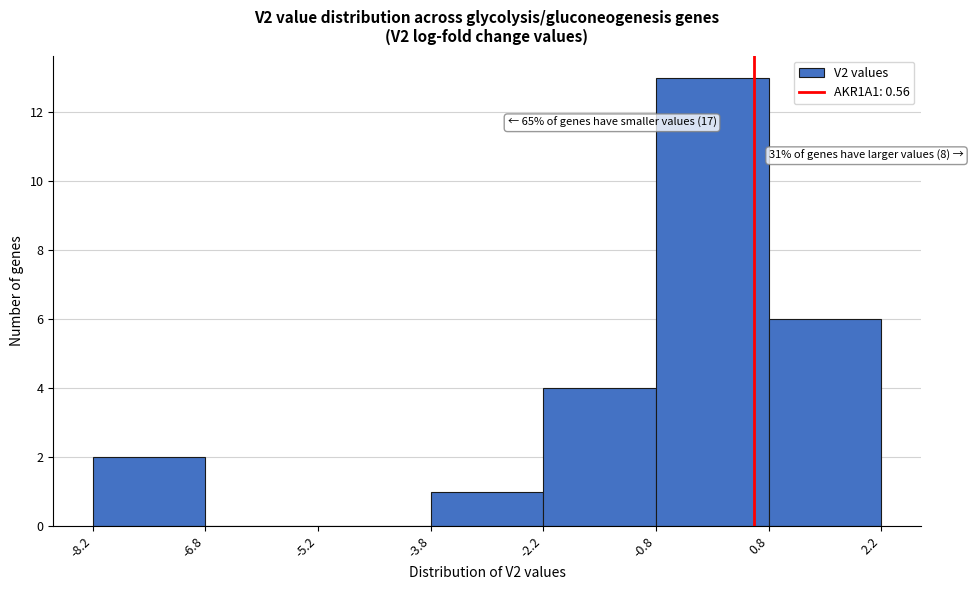

Over which range of the x-axis is the bar tallest?

-0.8 to 0.8